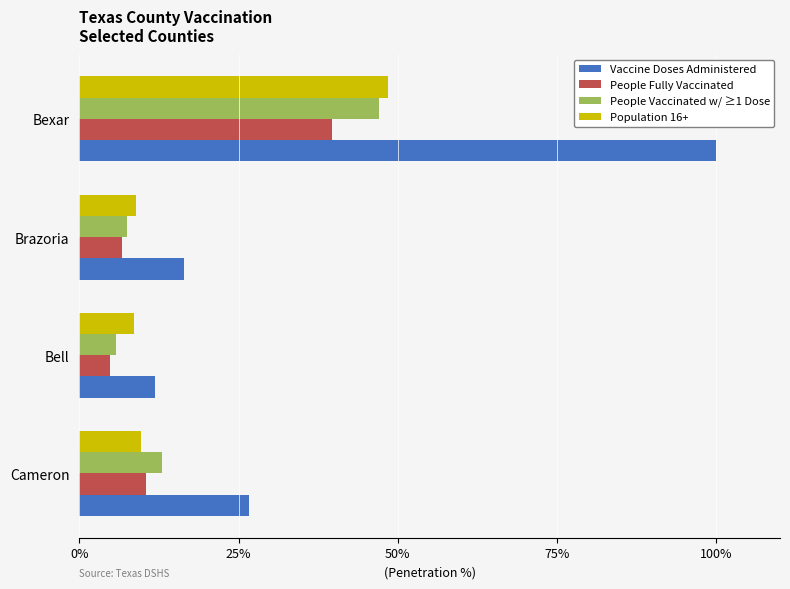

What is the minimum value shown in the chart?

4.8